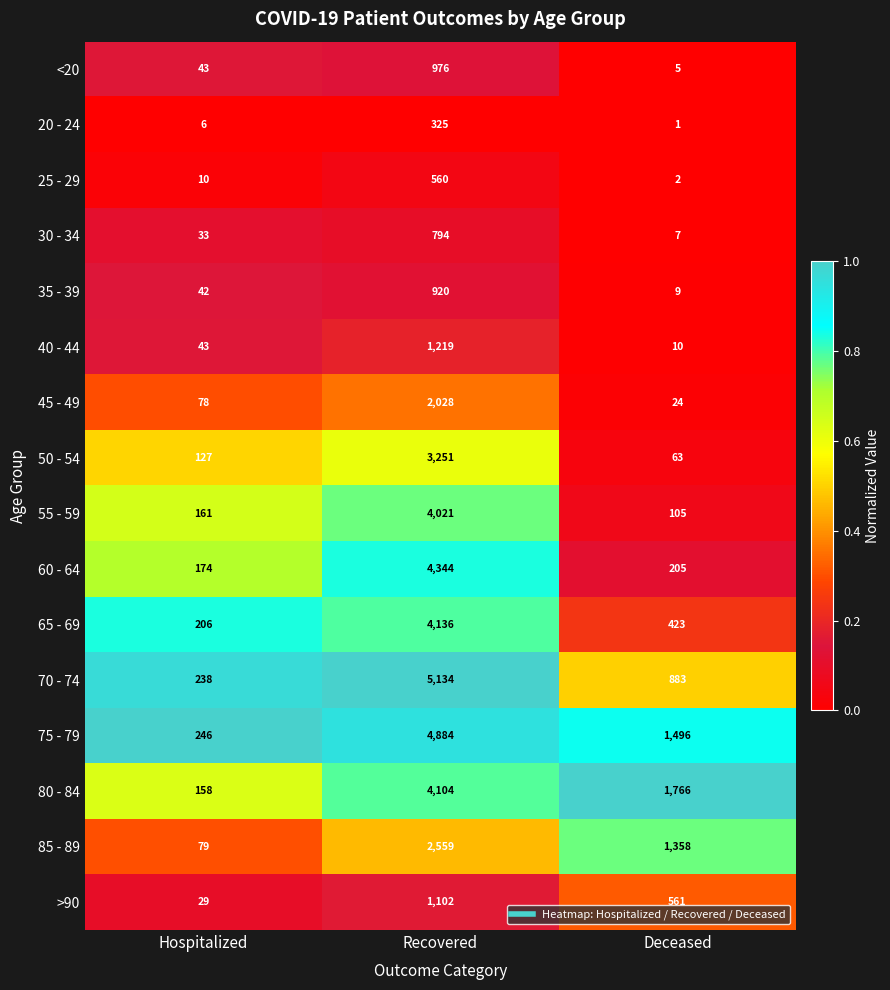

True or false: 75 - 79 has a value of 83 at Hospitalized.

False